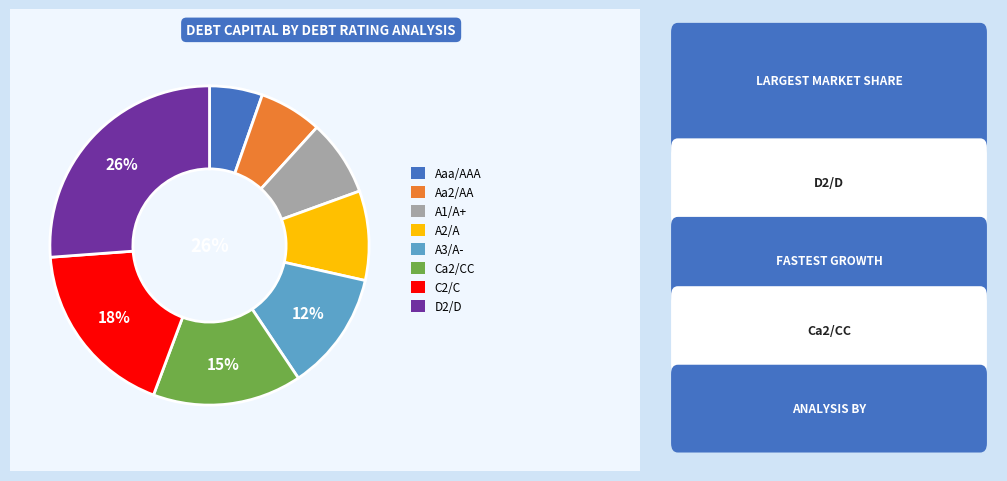

The Aaa/AAA slice represents 5% of the pie. True or false?

True